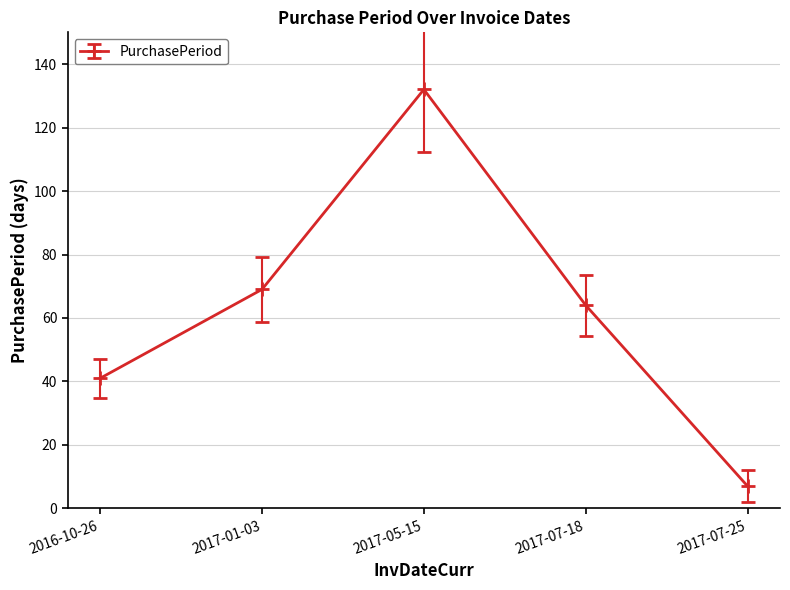

Where is the first local maximum?

2017-05-15